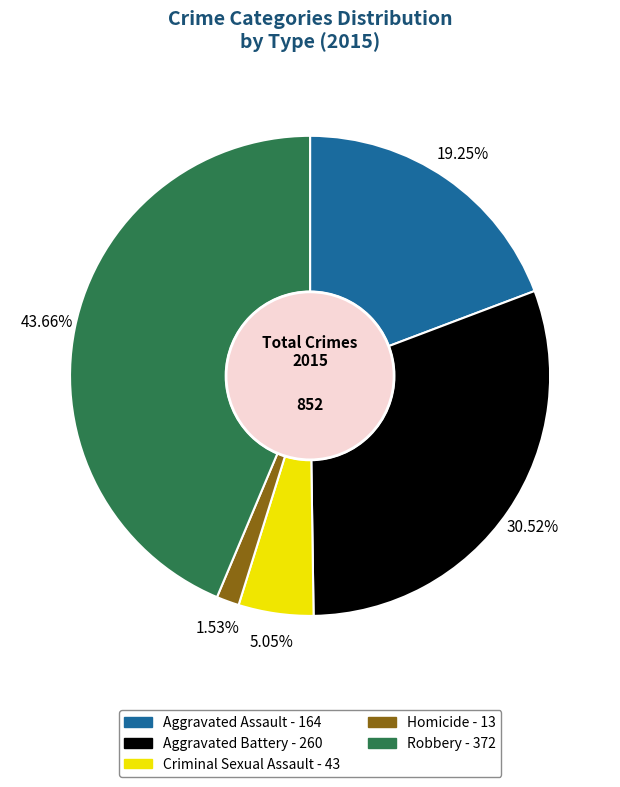

What is the largest slice in the pie chart?

Robbery